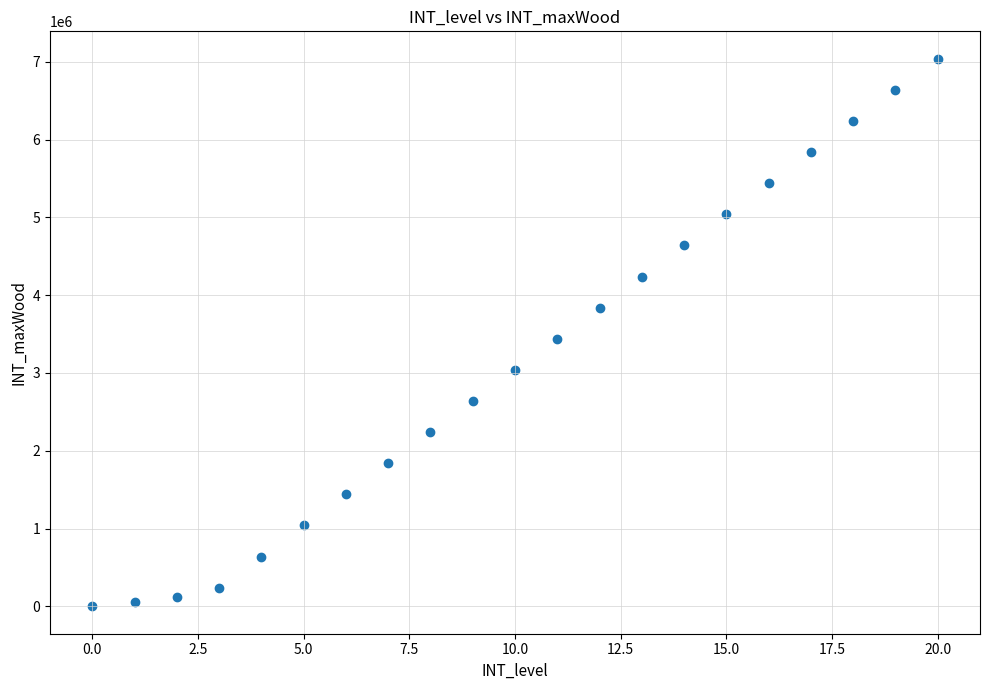

What Y value in the scatter plot is closest to 3520000?

3440000